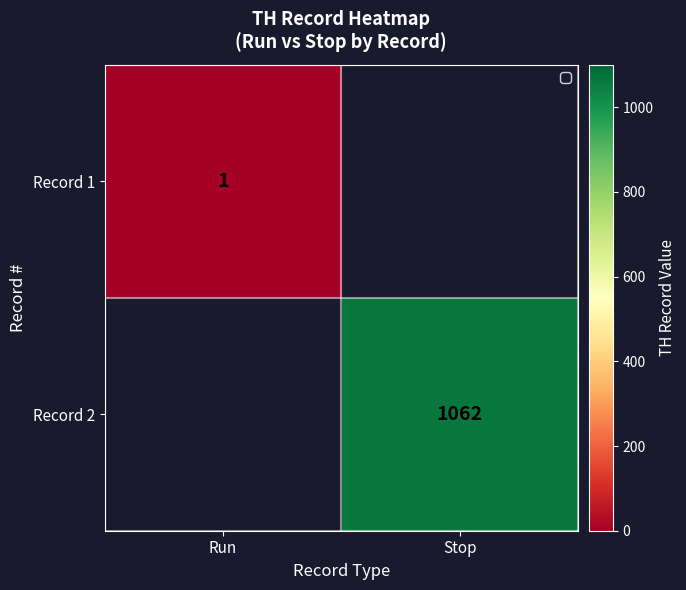

Is it true that Record 2 equals 1062 at Stop?

True